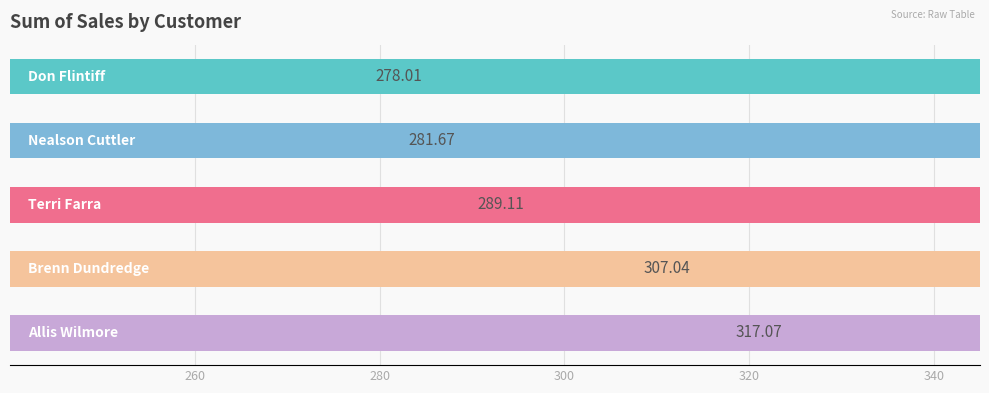

What is the maximum value shown in the chart?

317.1